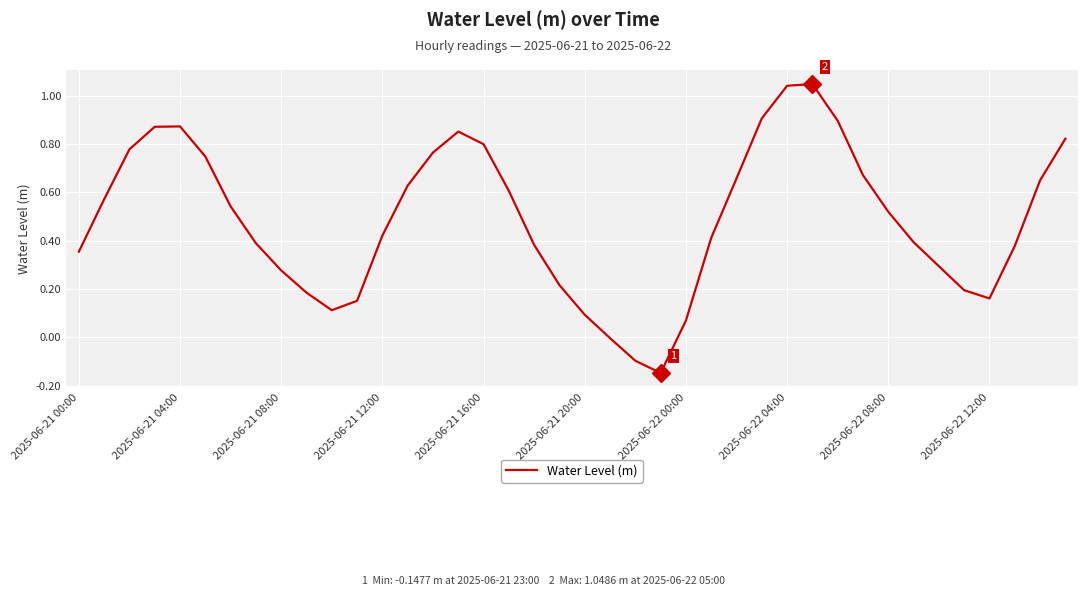

What is the difference between the maximum and minimum values?

1.2